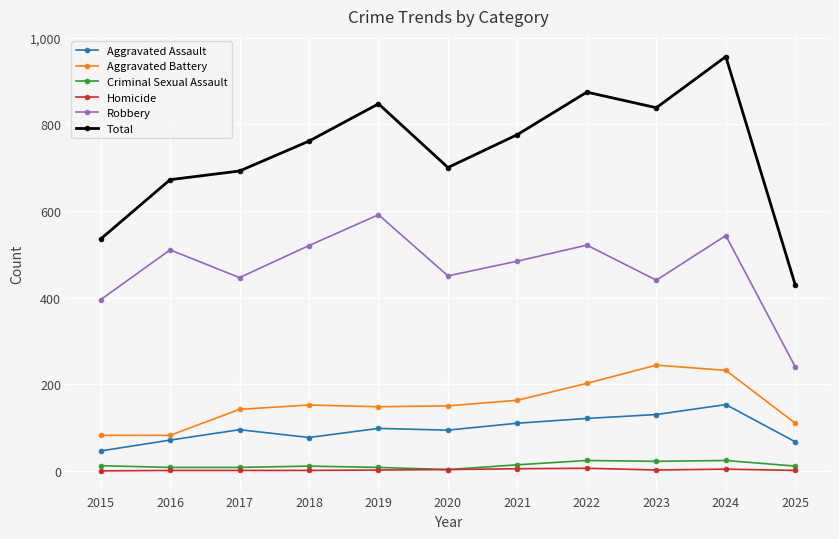

What is the spread (max minus min) of values at 2020?

697